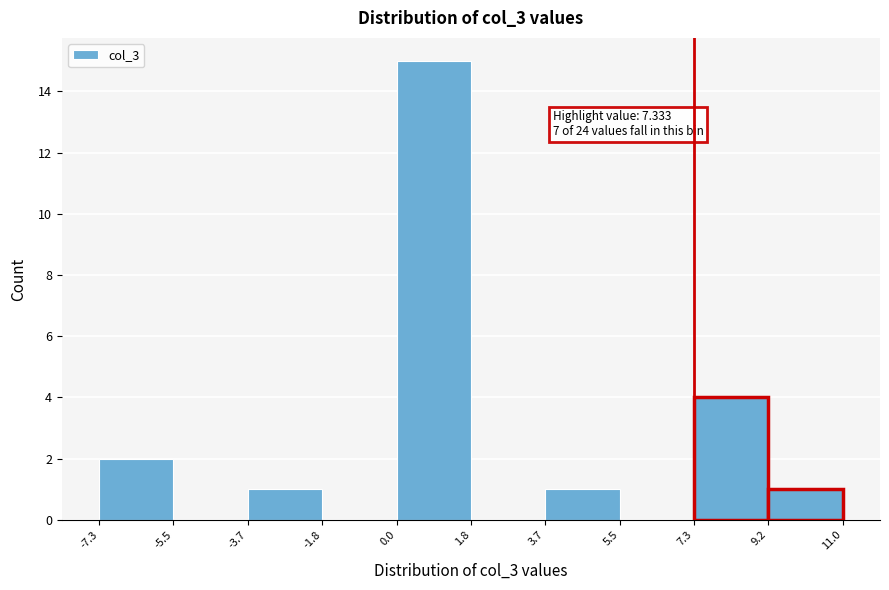

Over which range of the x-axis is the bar tallest?

0.0 to 1.8